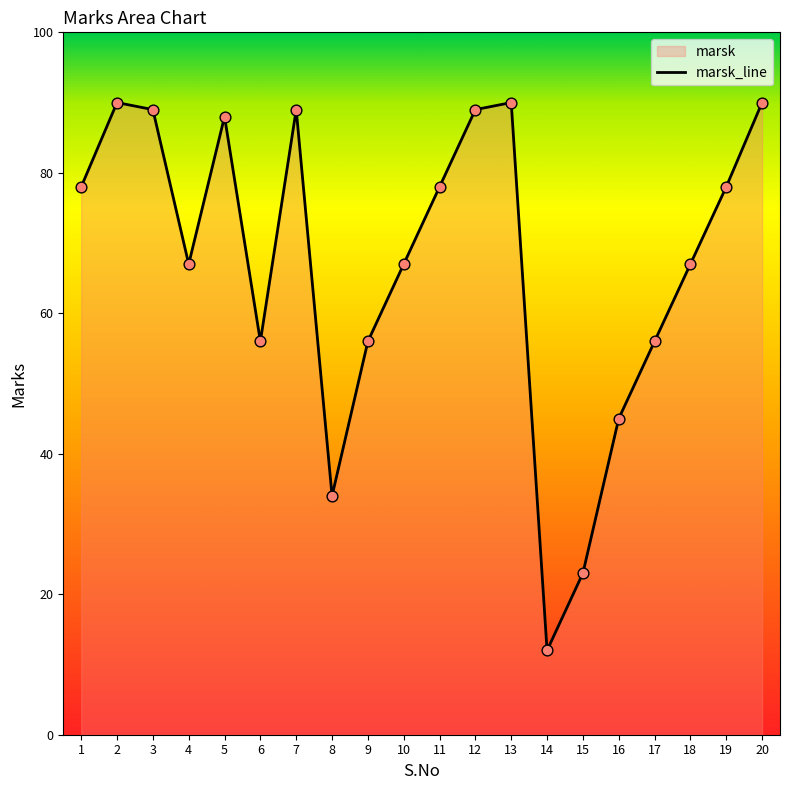

Which has a higher value, 1 or 2?

2